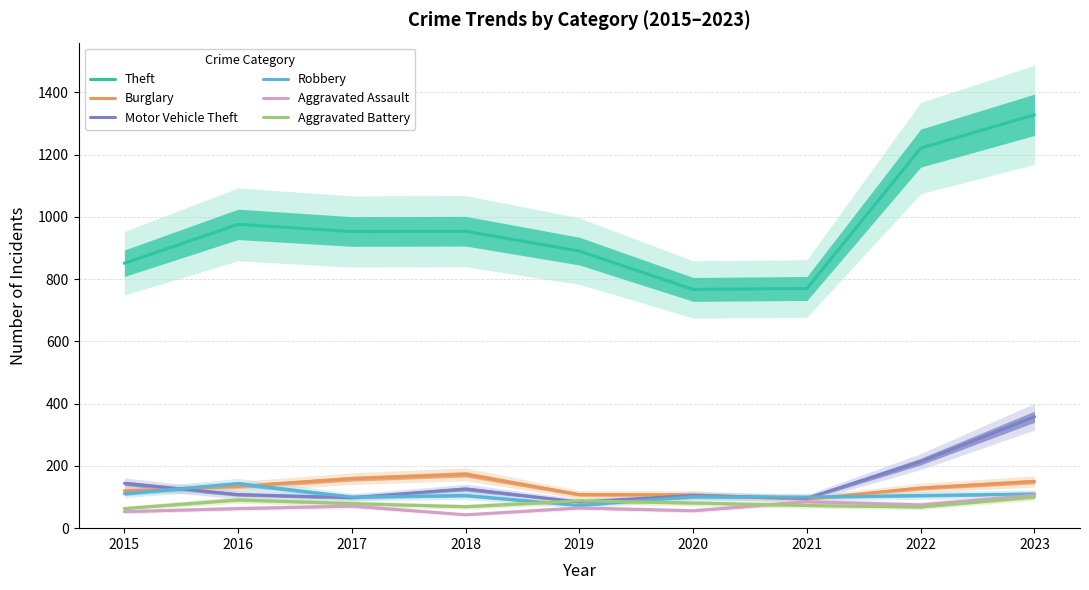

What is the difference between the highest and lowest values at 2016?

913